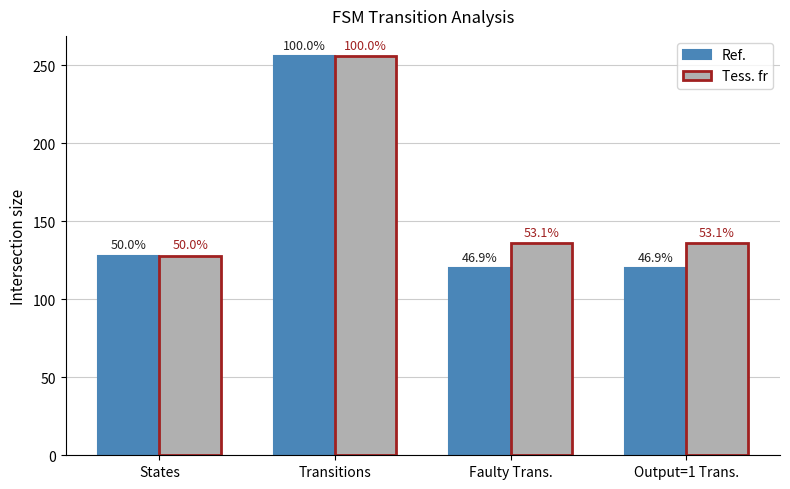

Between States and Faulty Trans., which is larger?

States